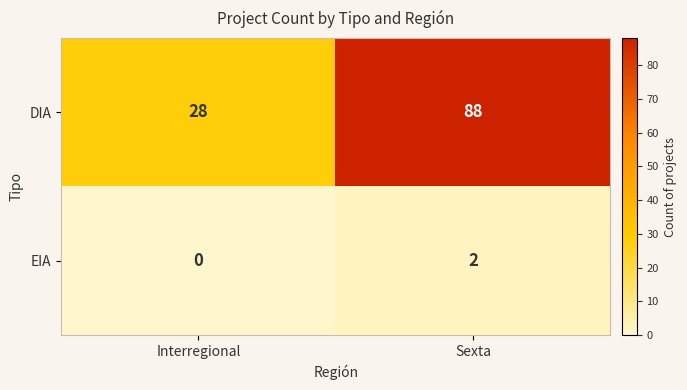

The value of EIA at Sexta is 1. True or false?

False